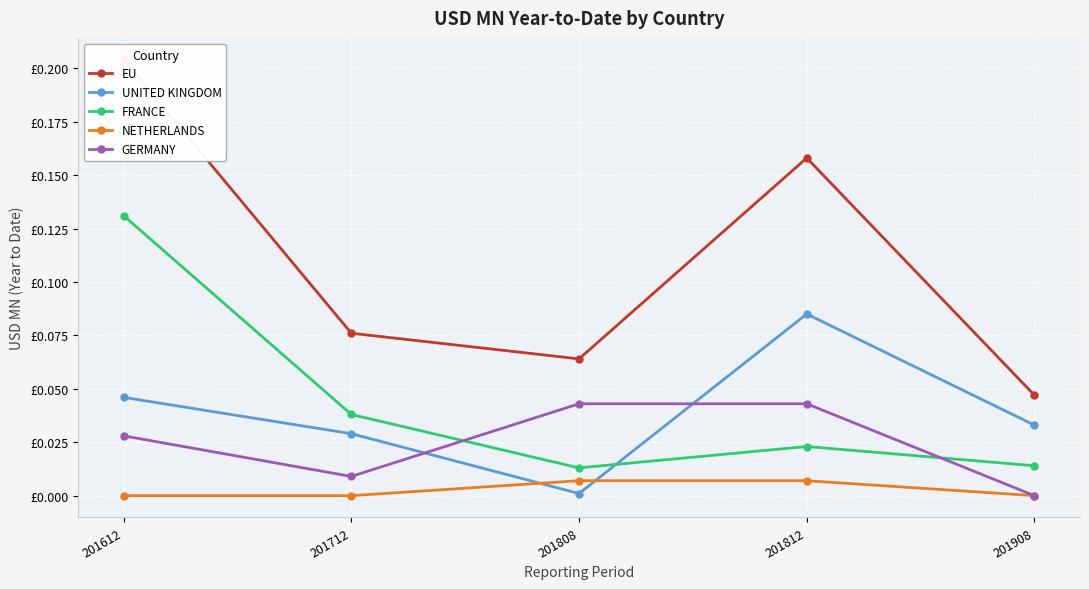

Reading right to left, list all the values displayed in this chart.

EU: 0.0	0.2	0.1	0.1	0.2
UNITED KINGDOM: 0.0	0.1	0.0	0.0	0.0
FRANCE: 0.0	0.0	0.0	0.0	0.1
NETHERLANDS: 0.0	0.0	0.0	0.0	0.0
GERMANY: 0.0	0.0	0.0	0.0	0.0